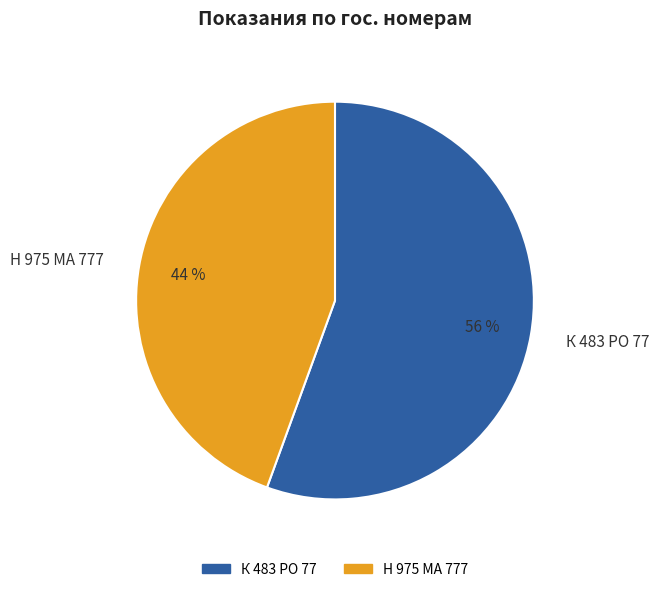

To the nearest percent, what is the combined percentage of К 483 РО 77 and Н 975 МА 777?

100%